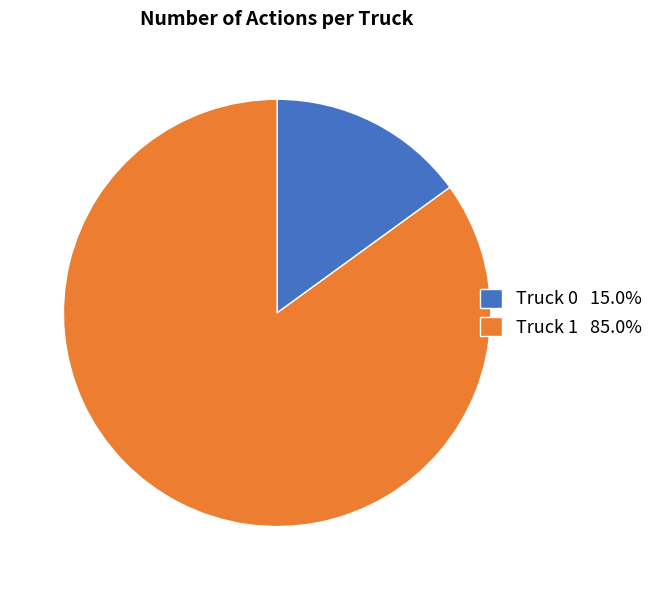

Is Truck 0 15.0% the majority of the pie?

No